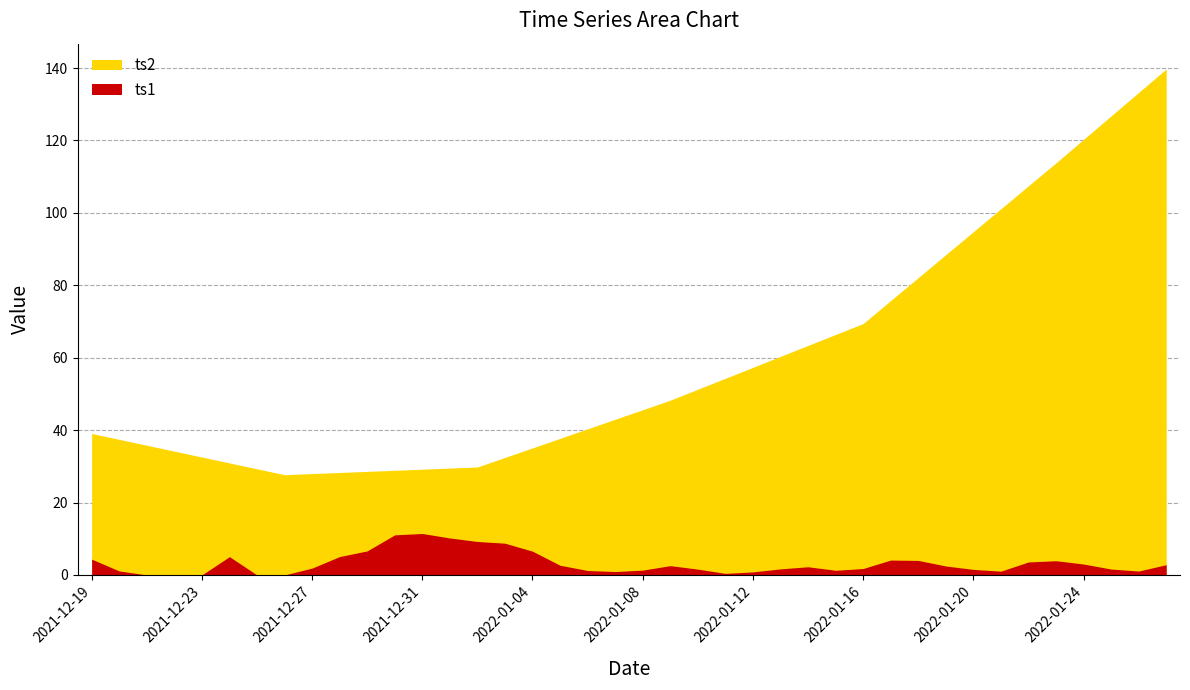

True or false: ts2 and ts1 cross at least once.

False